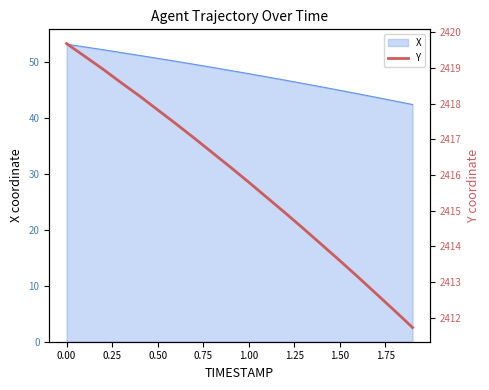

The value of X at 0.50 is 14.2. True or false?

False